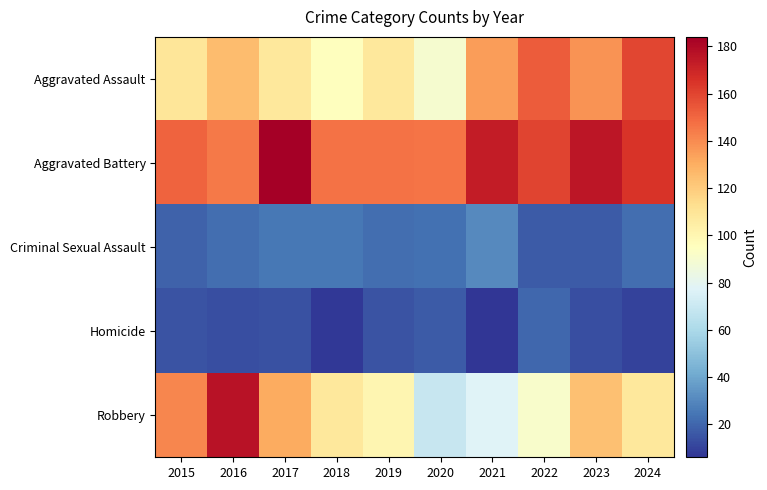

Rank the series at 2017 from highest to lowest value.

Aggravated Battery, Robbery, Aggravated Assault, Criminal Sexual Assault, Homicide